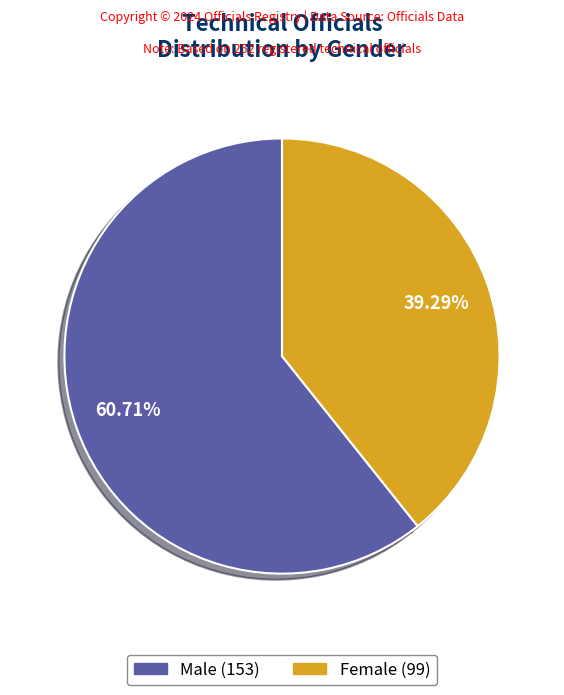

Do Female and Male together represent more than half of the pie?

Yes